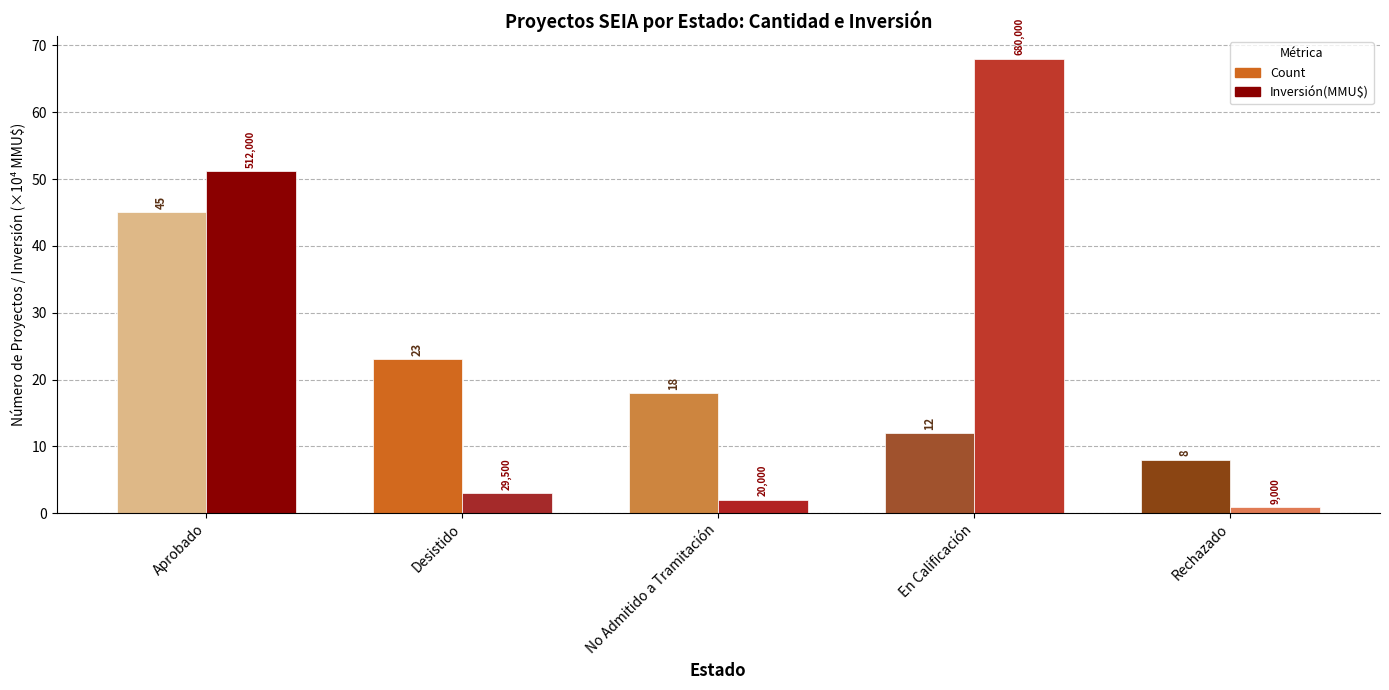

At which category does the chart reach its minimum across all series?

Rechazado